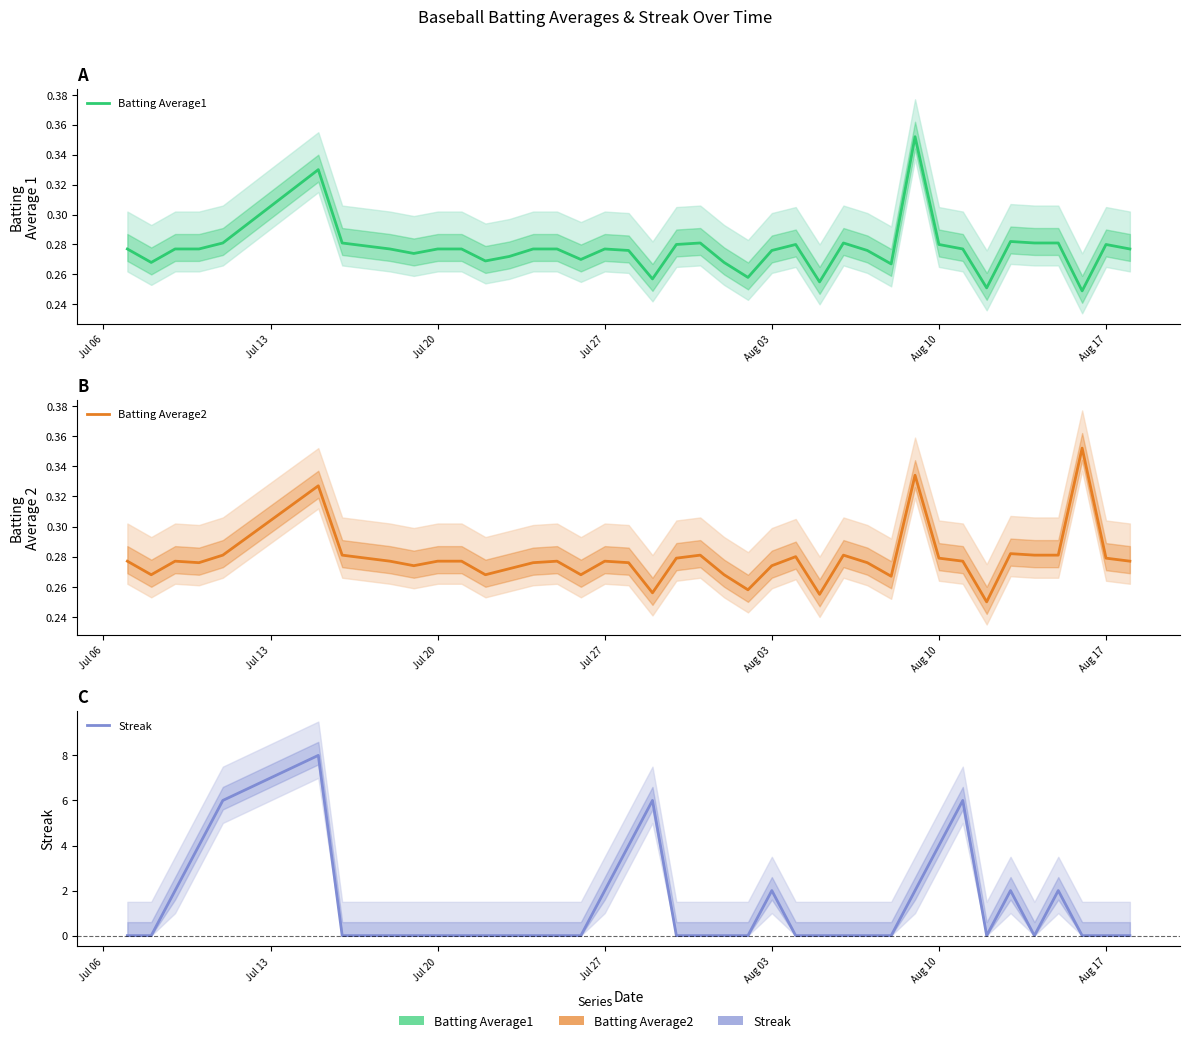

Count the Streak values in the range 0 to 2.

33